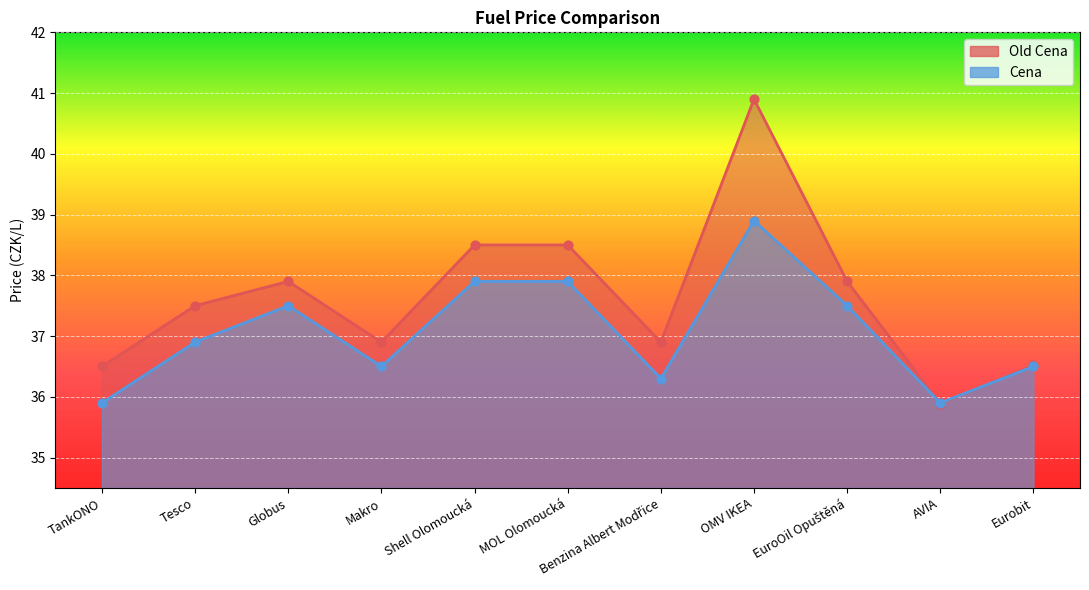

At how many categories does at least one series exceed 38?

3